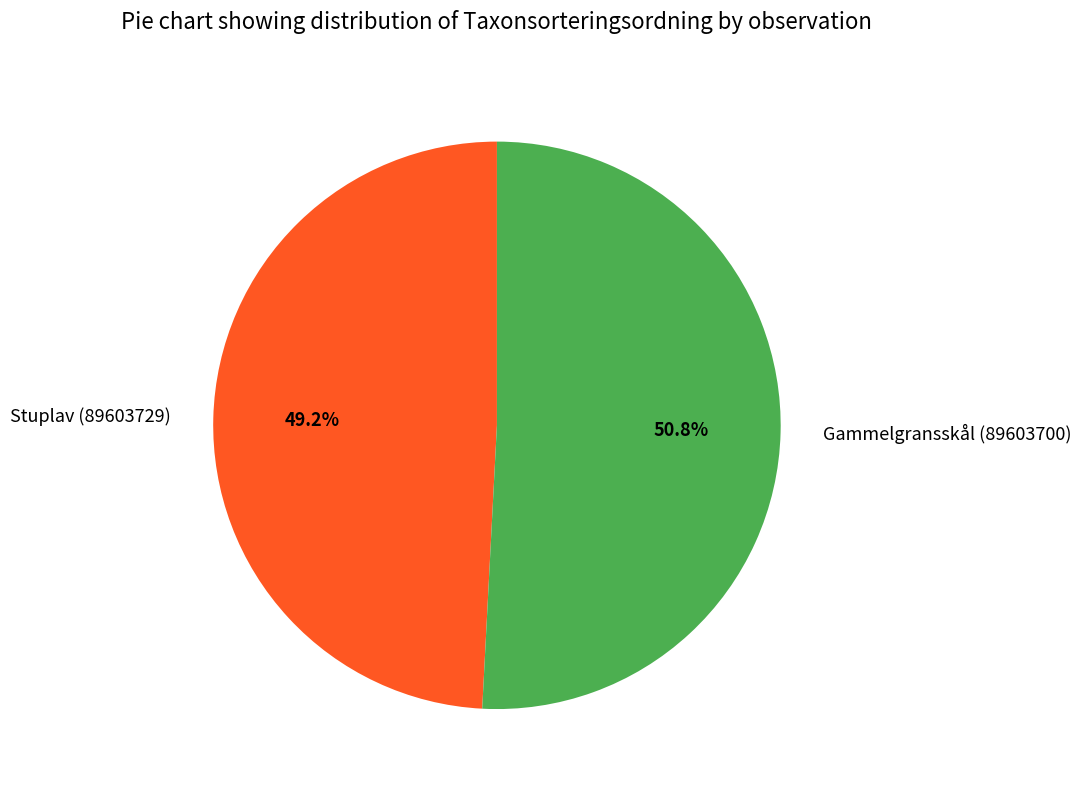

What is the largest slice in the pie chart?

Gammelgransskål (89603700)